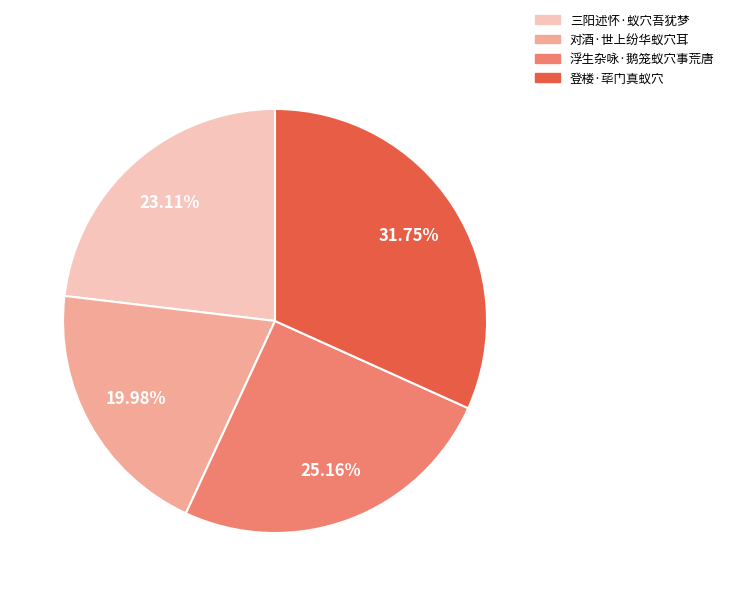

What percentage is the 三阳述怀·蚁穴吾犹梦 slice, to the nearest percent?

23%